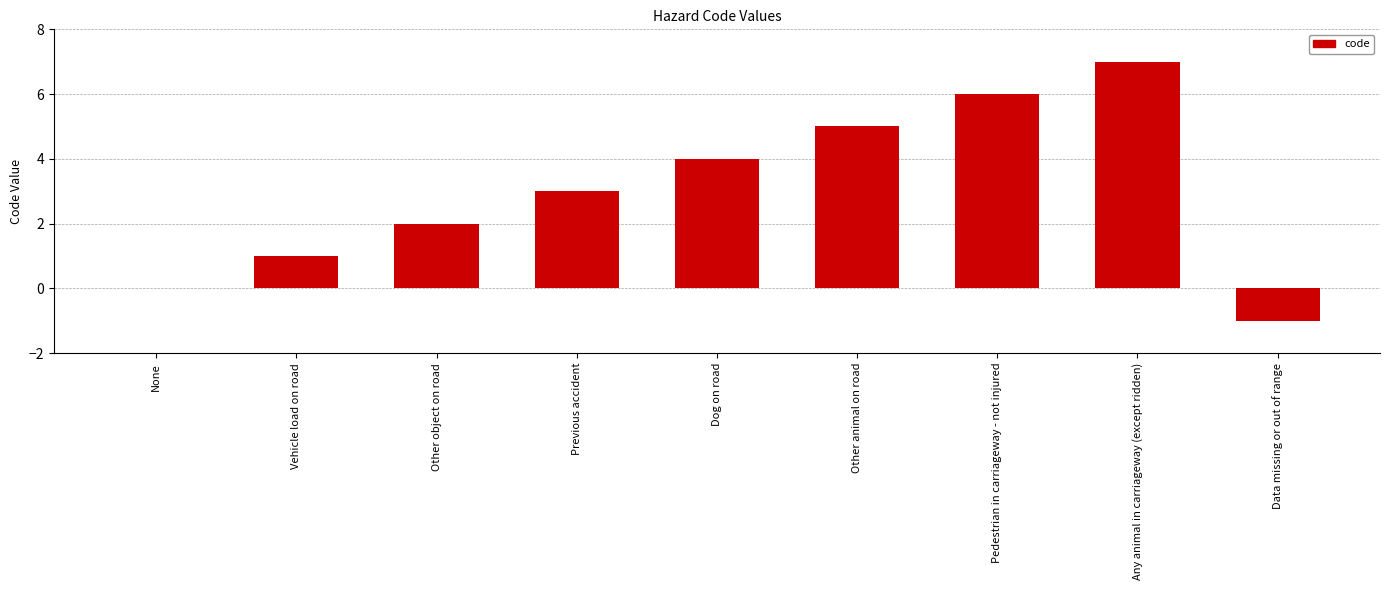

True or false: the data shows 0 at Vehicle load on road.

False